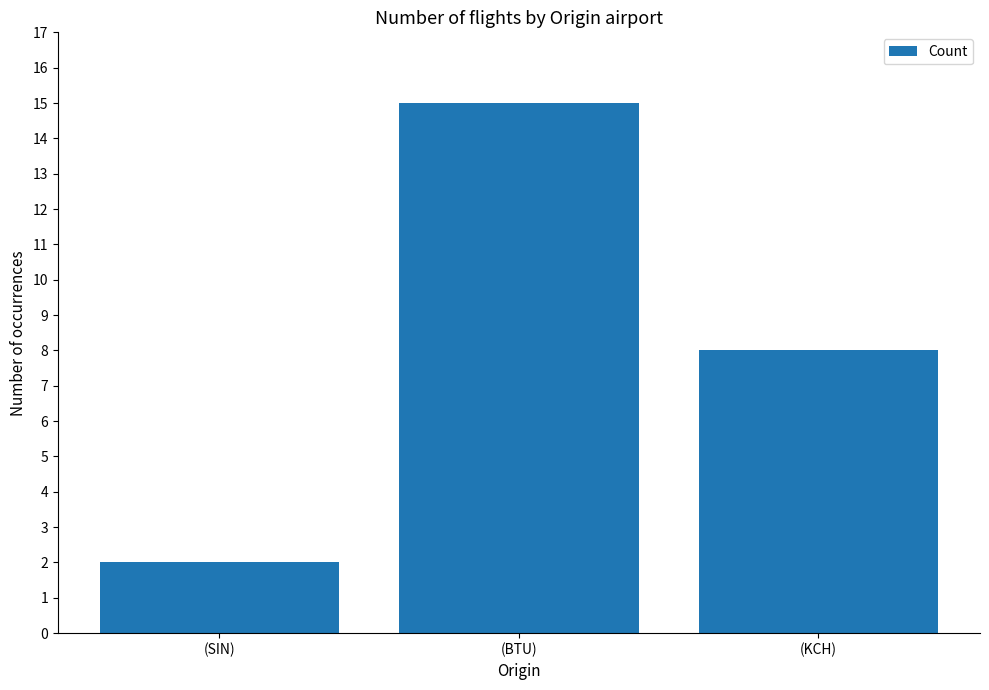

What is the change in value from (SIN) to (KCH)?

+6